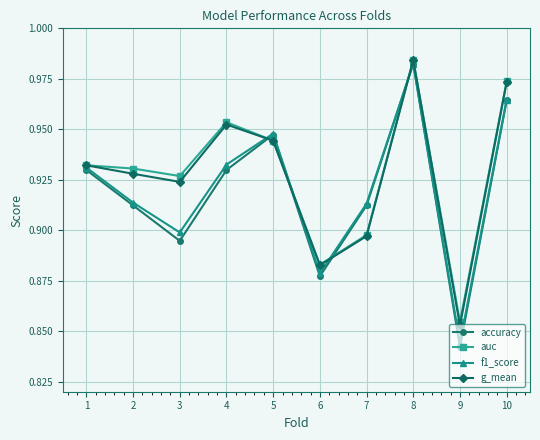

How many interior local valleys does the auc series have?

3